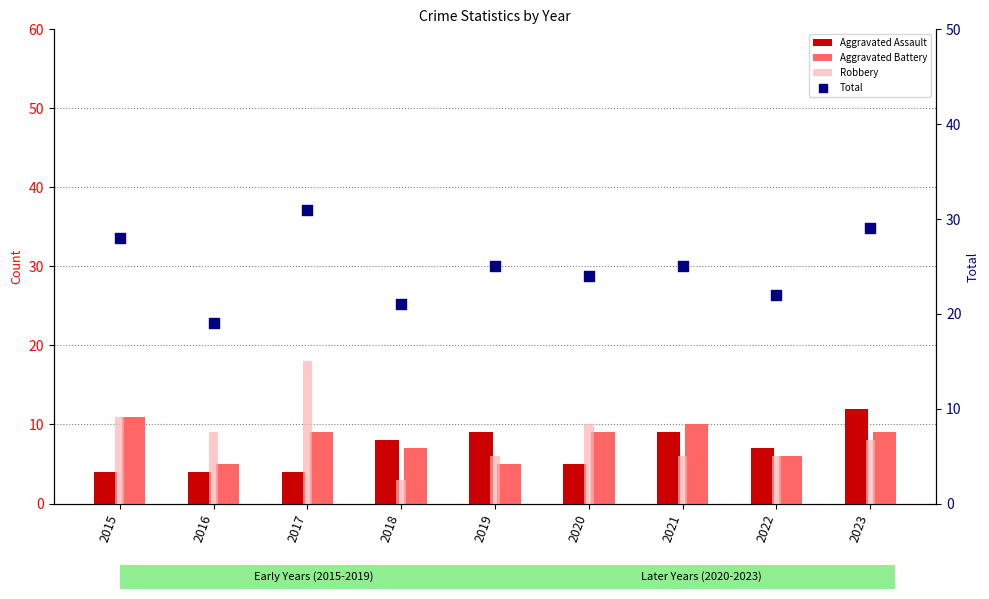

Is the value of Total at 2020 greater than the value of Aggravated Assault at 2023?

Yes